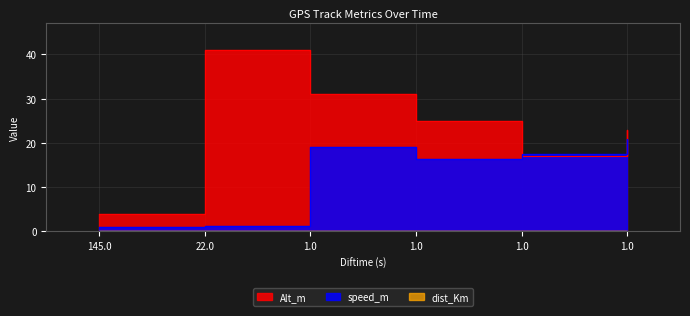

The value of Alt_m at 1.0 is 9.2. True or false?

False